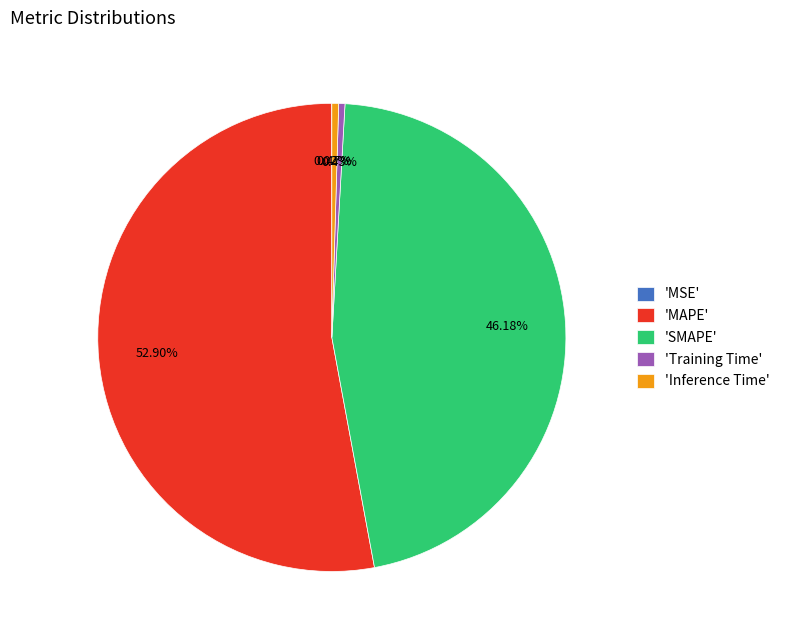

What is the largest slice in the pie chart?

'MAPE'